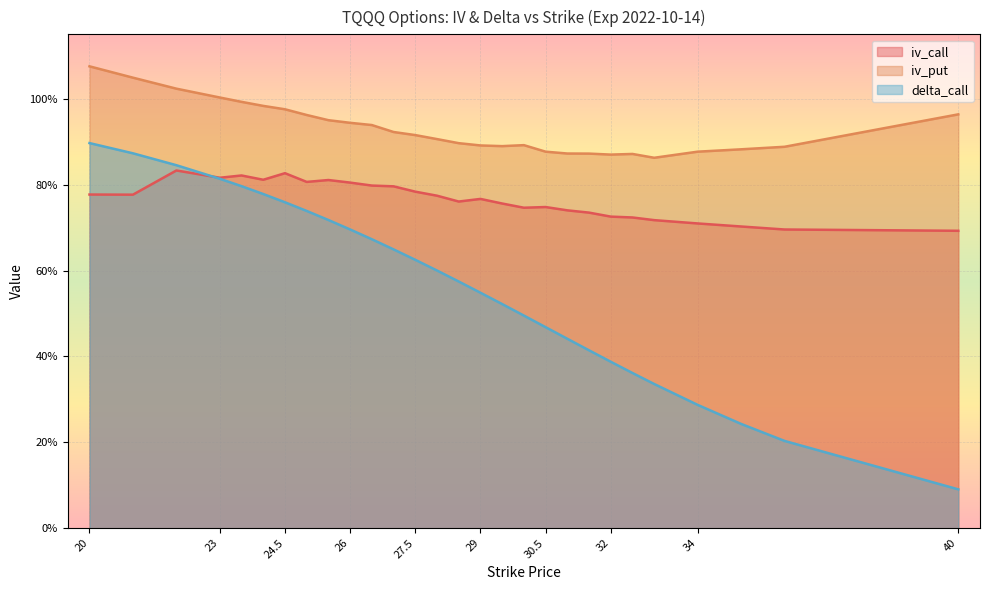

How many interior local peaks does the iv_put series have?

2